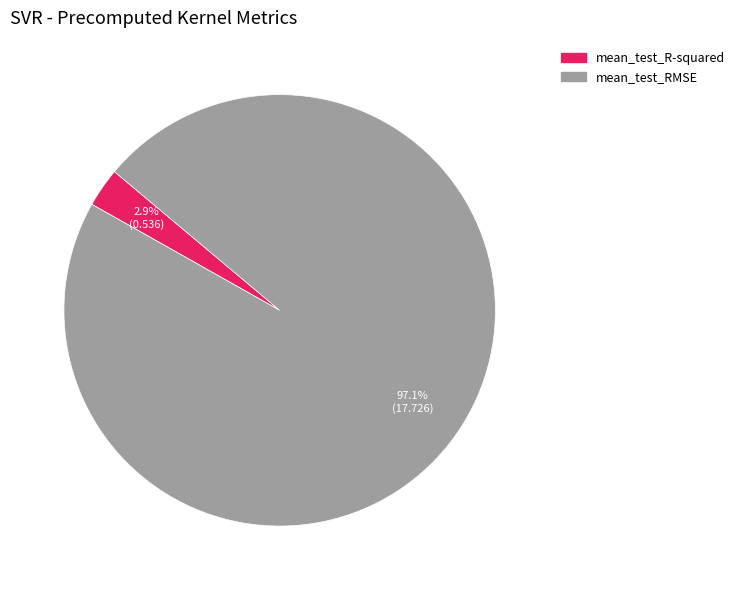

What is the total percentage of mean_test_R-squared and mean_test_RMSE?

100.0%